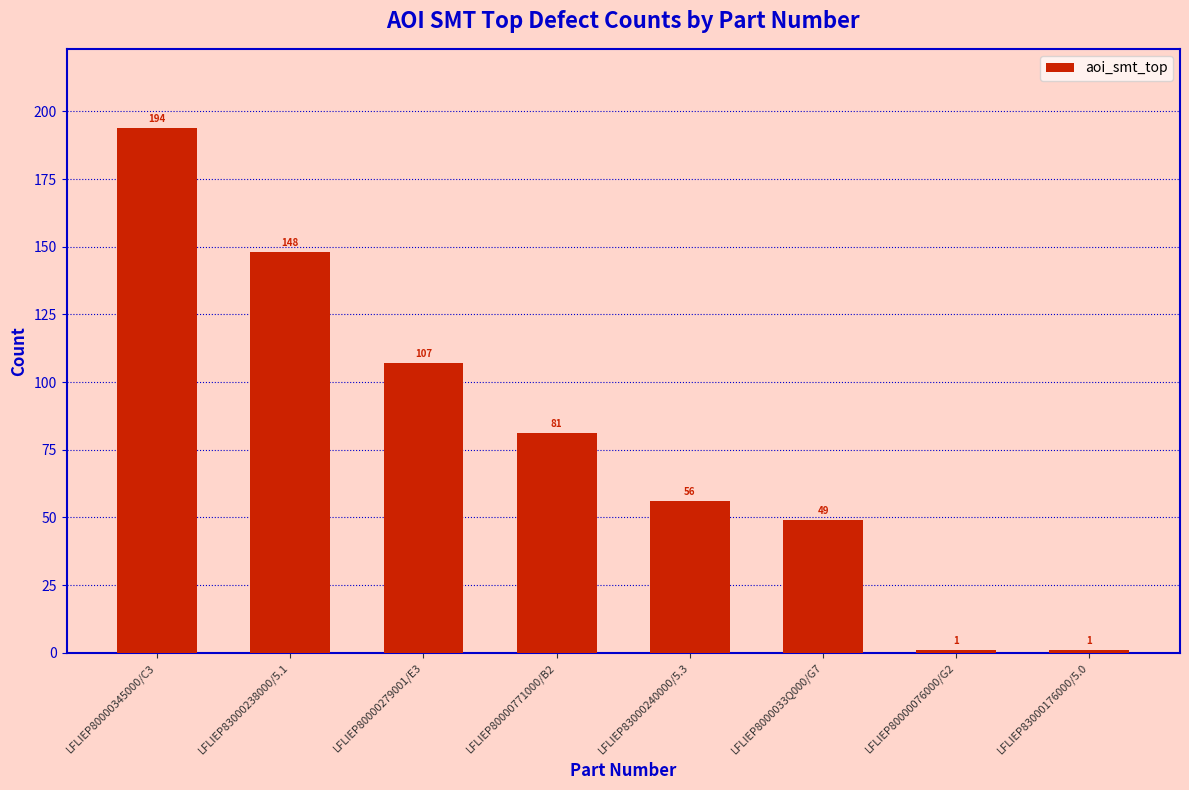

Reading right to left, extract all data points from this chart.

LFLIEP83000176000/5.0=1	LFLIEP80000076000/G2=1	LFLIEP8000033Q000/G7=49	LFLIEP83000240000/5.3=56	LFLIEP80000771000/B2=81	LFLIEP80000279001/E3=107	LFLIEP83000238000/5.1=148	LFLIEP80000345000/C3=194